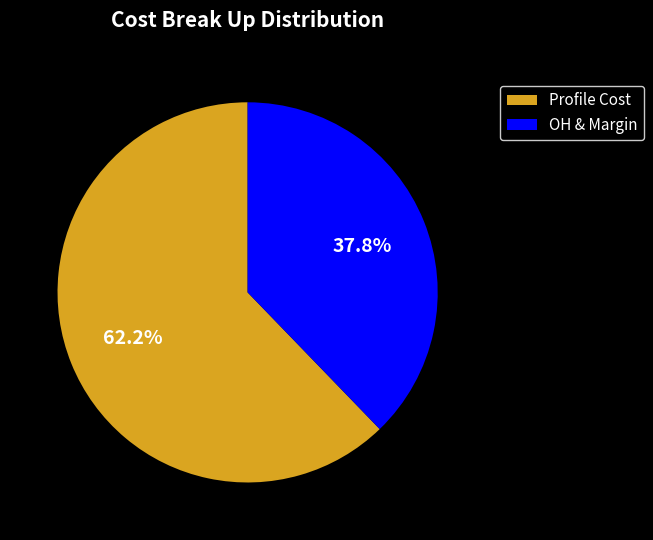

Is the sum of Profile Cost and OH & Margin greater than half?

Yes